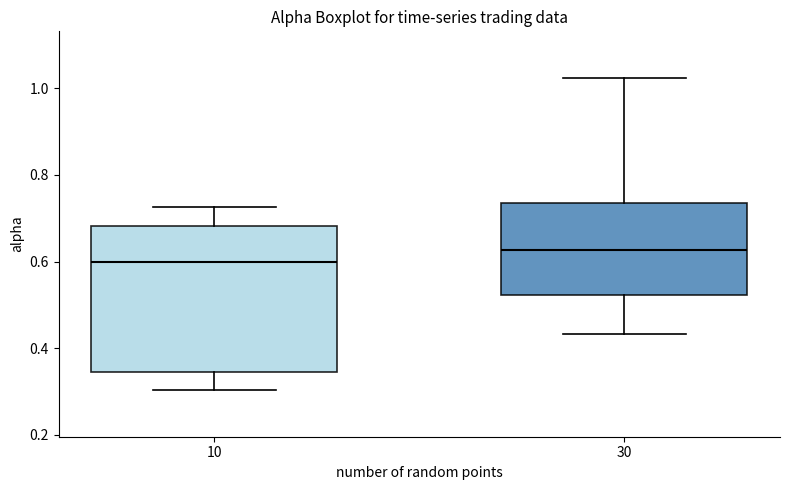

Reading left to right, read every box against the y-axis: the position of its median line, the range the box covers, and the ends of its whiskers. The values are not printed on the chart, so give them approximately, as read against the axis.

10: median 0.60, box 0.34 to 0.68, whiskers 0.30 to 0.72
30: median 0.62, box 0.52 to 0.74, whiskers 0.44 to 1.02